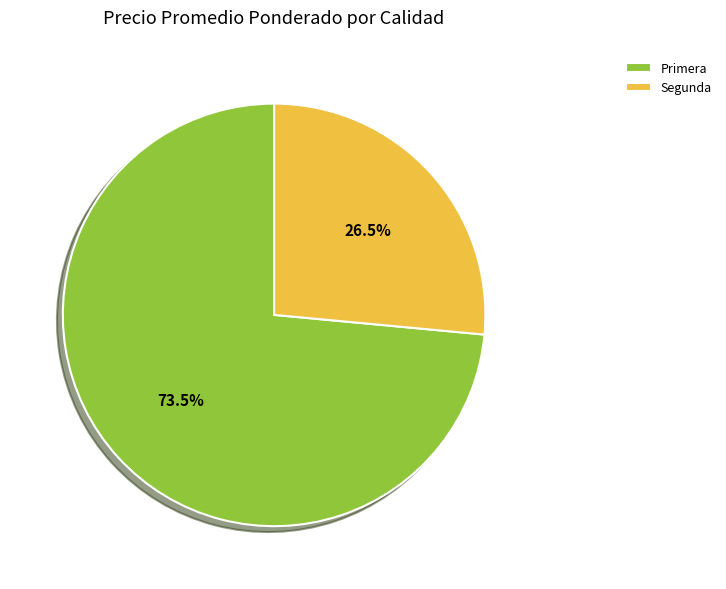

What percentage do Primera and Segunda together represent?

100.0%